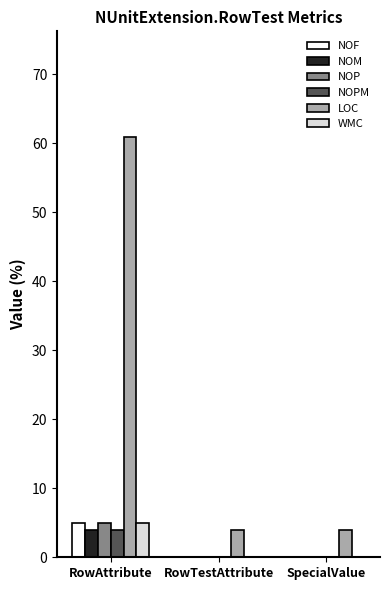

At which category is the sum across all series the highest?

RowAttribute